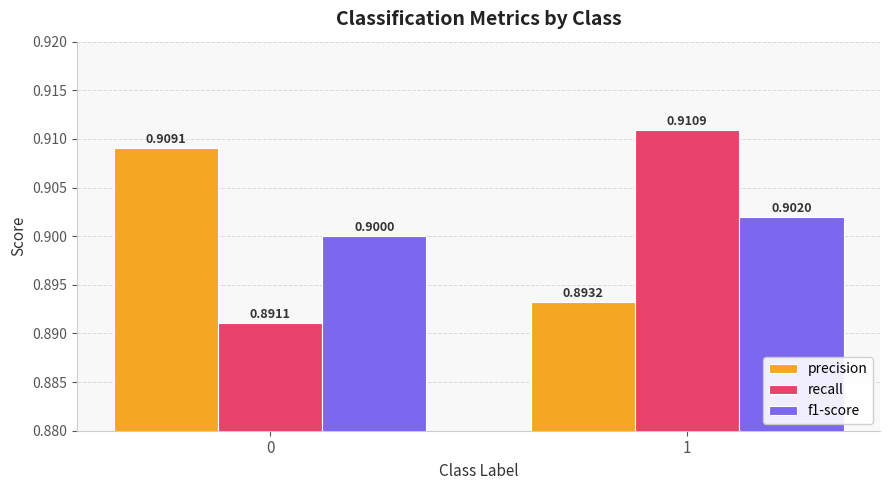

What is the value of the precision bar at the 2nd from the left?

0.9